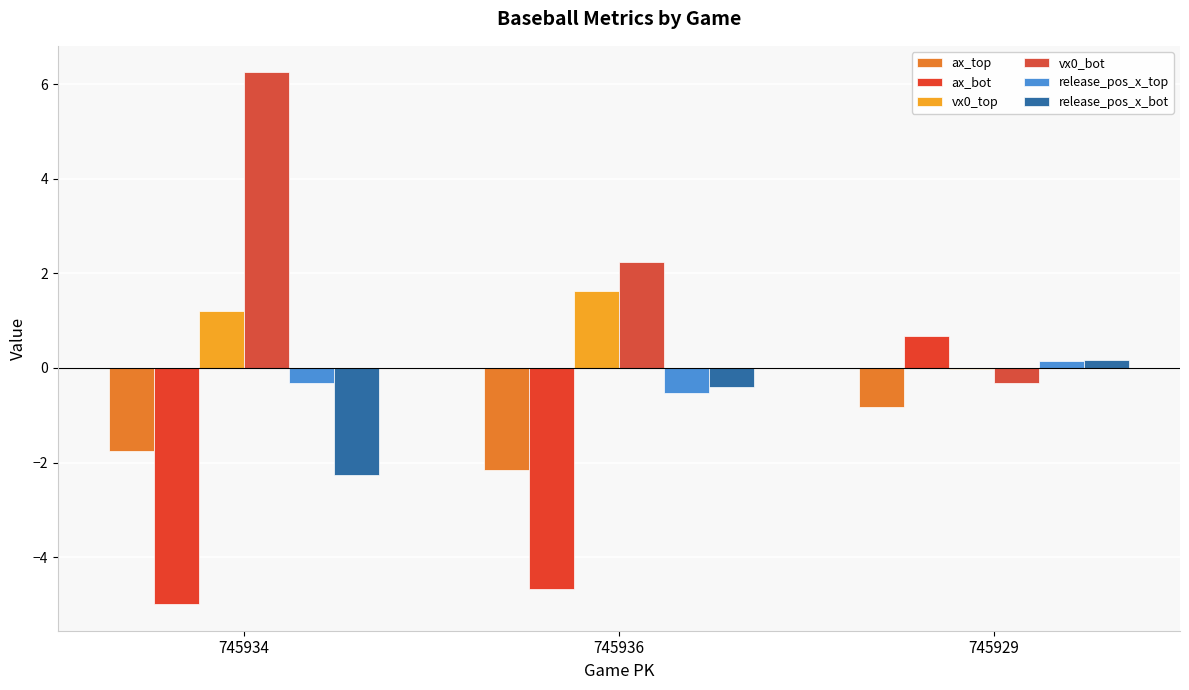

Is it true that release_pos_x_top equals 0.1 at 745929?

True